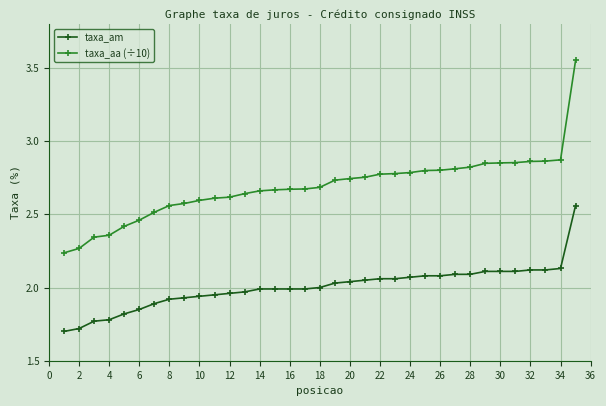

Which series has the largest range (max minus min)?

taxa_aa (÷10)